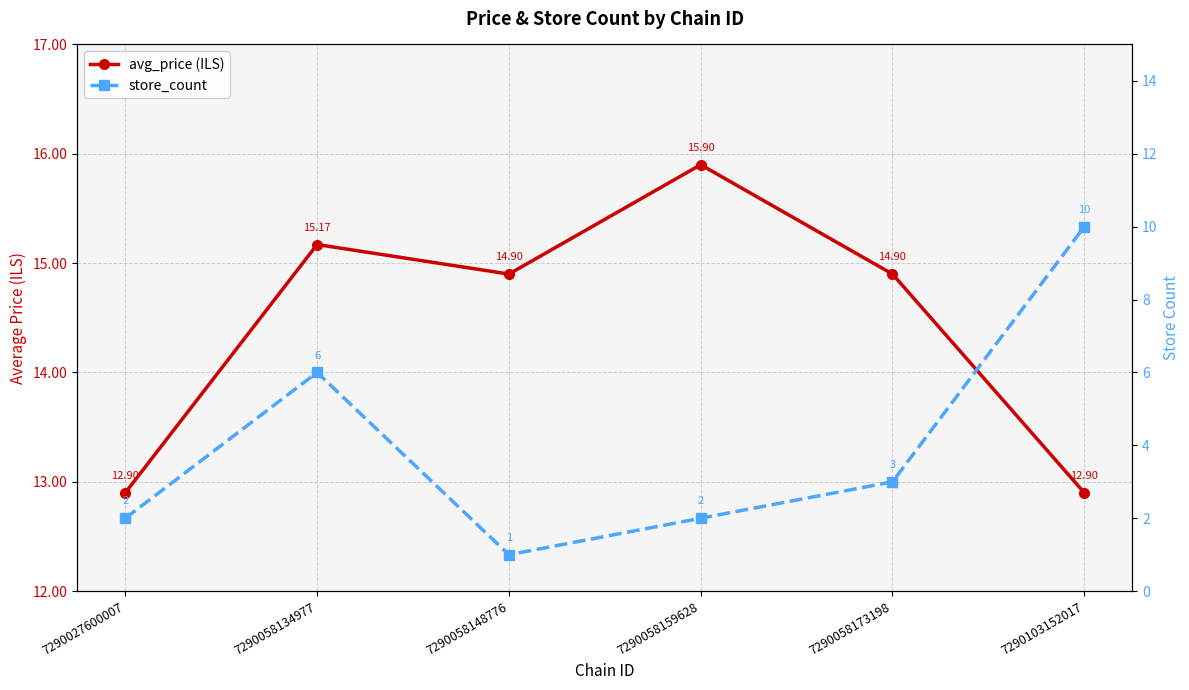

Rank the series by their average value, from lowest to highest.

store_count, avg_price (ILS)